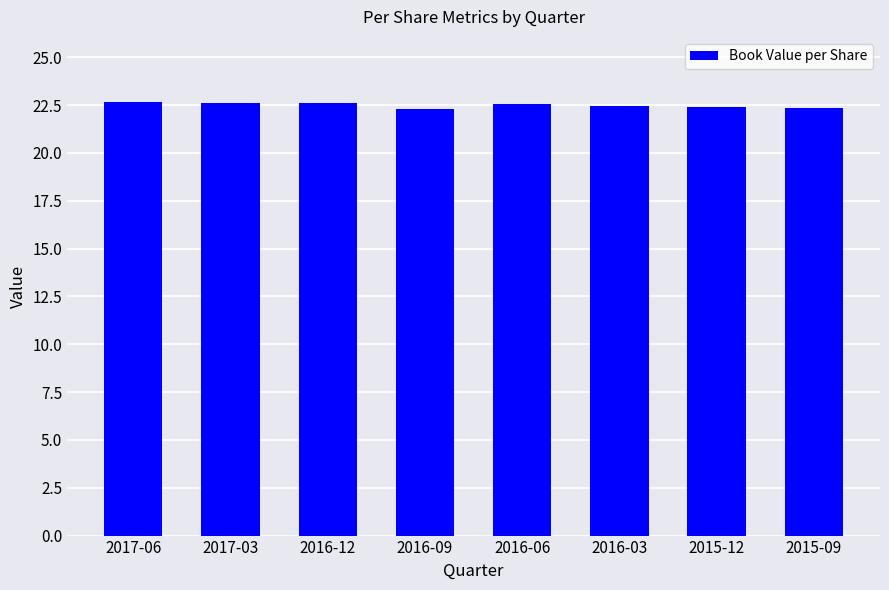

What is the label of the 5th bar from the right?

2016-09